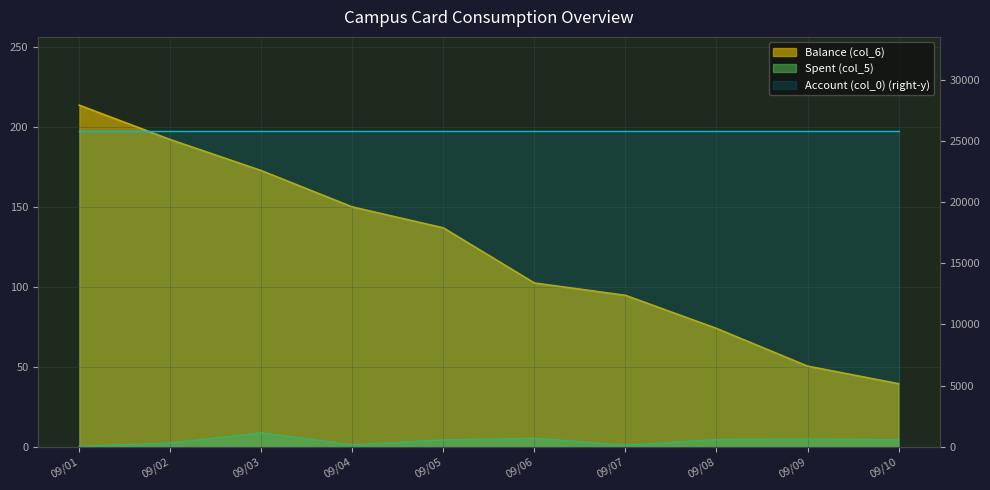

What is the difference between the second highest and second lowest values in the Spent (col_5) series?

4.5